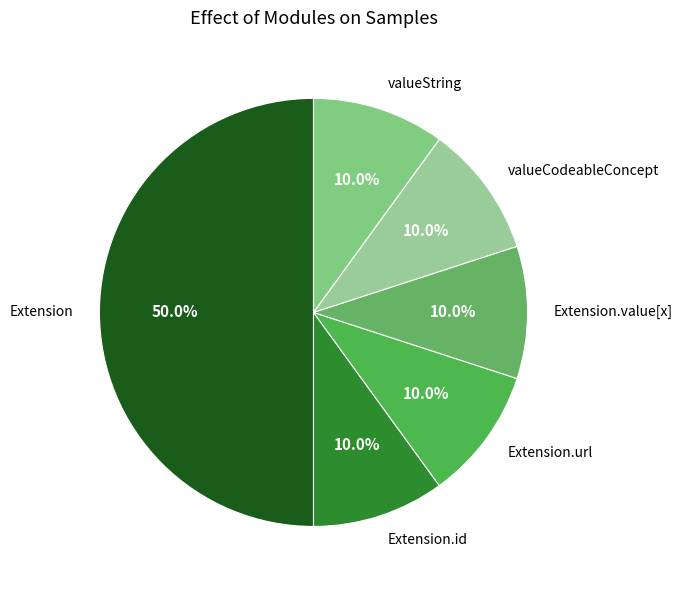

What is the ratio of the value at valueCodeableConcept to the value at Extension.id?

1.0